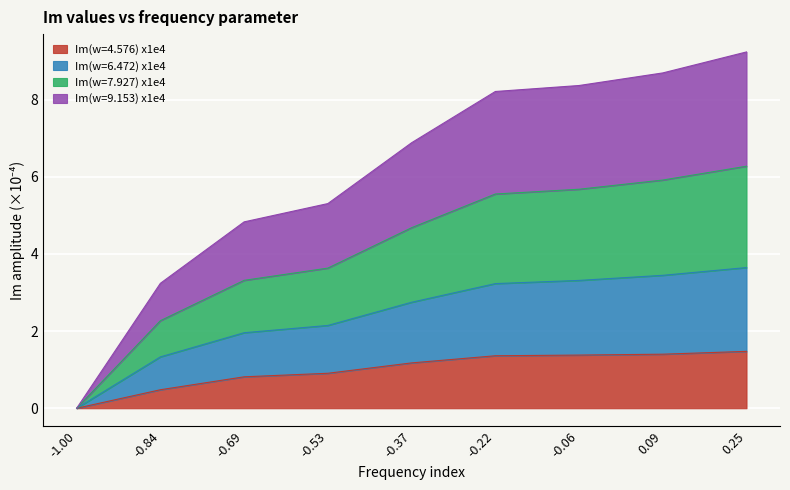

Does the chart display data point markers on the line(s)?

No